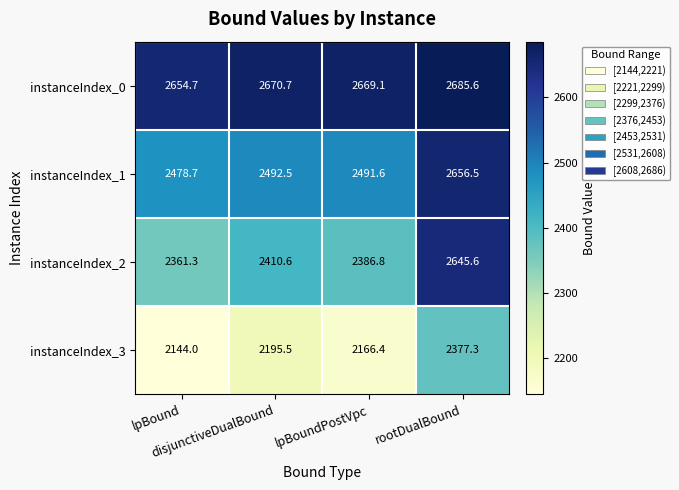

What is the minimum value shown in the chart?

2144.0